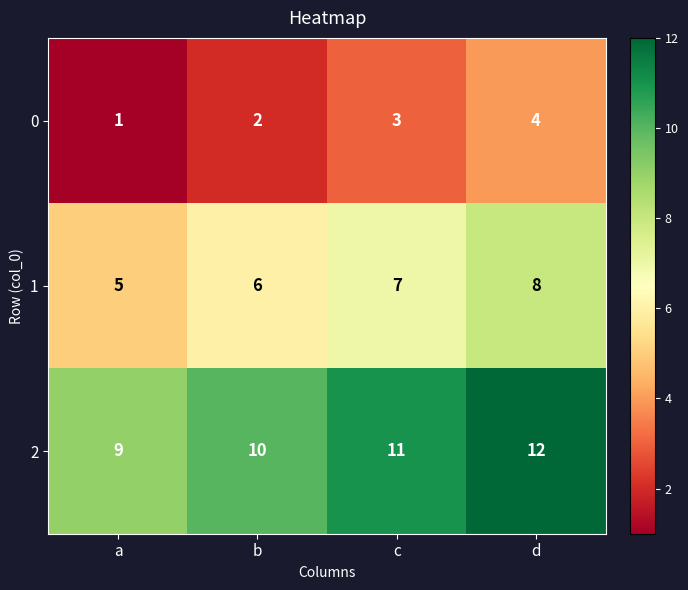

How many data points does each series have?

4